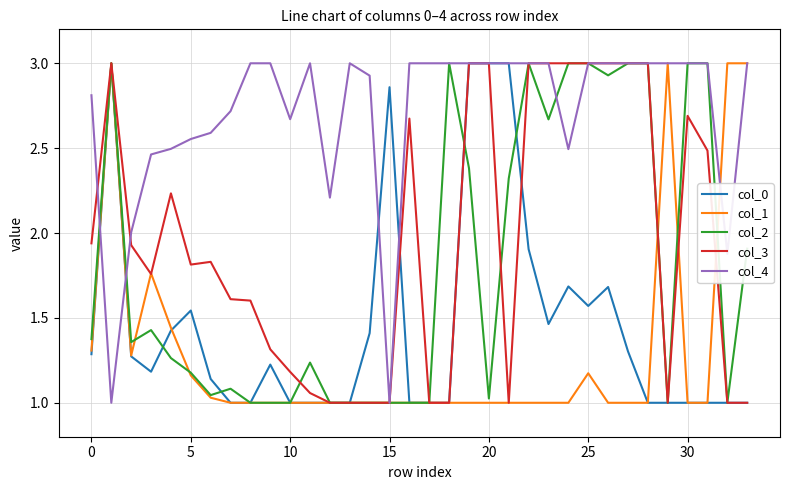

What is the highest value of the col_1 series?

3.0